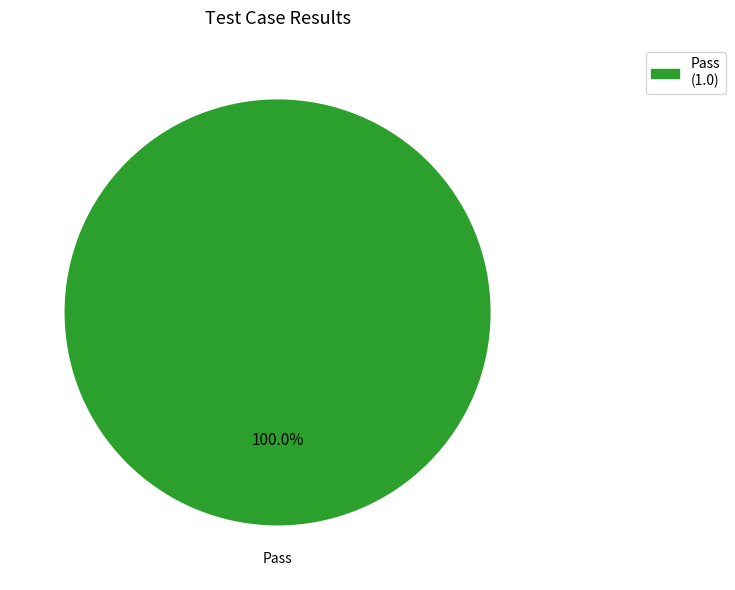

Rank the categories by value from lowest to highest.

Pass (1.0)